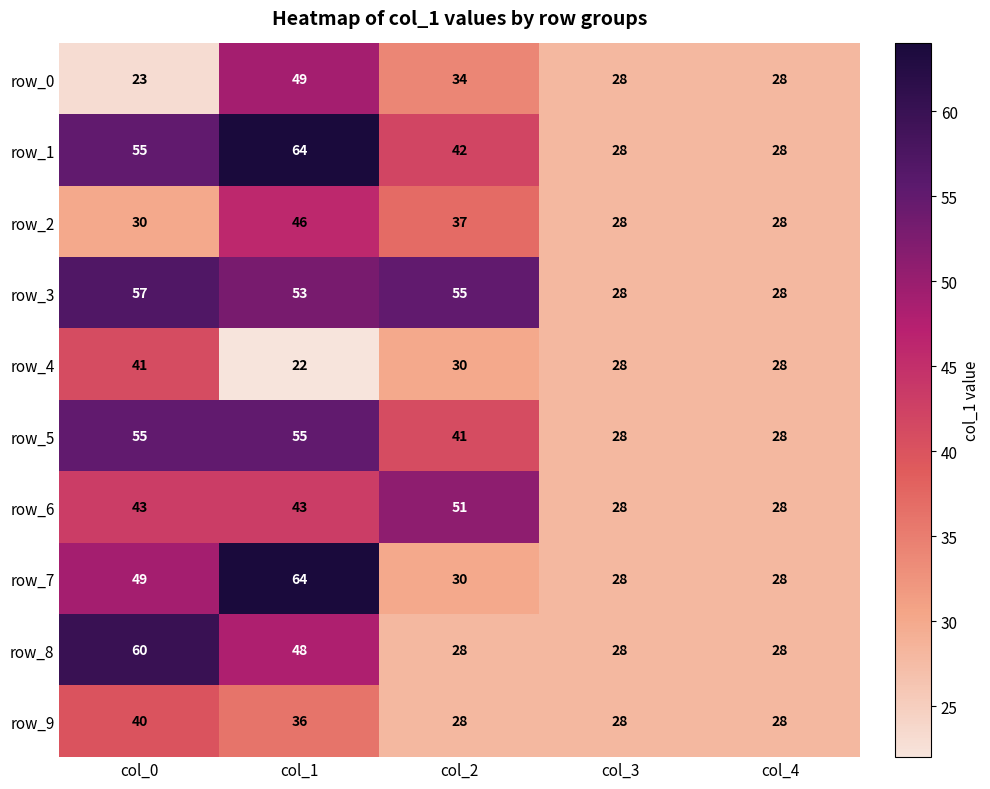

Between col_0 and col_3, which series saw the biggest shift?

row_8